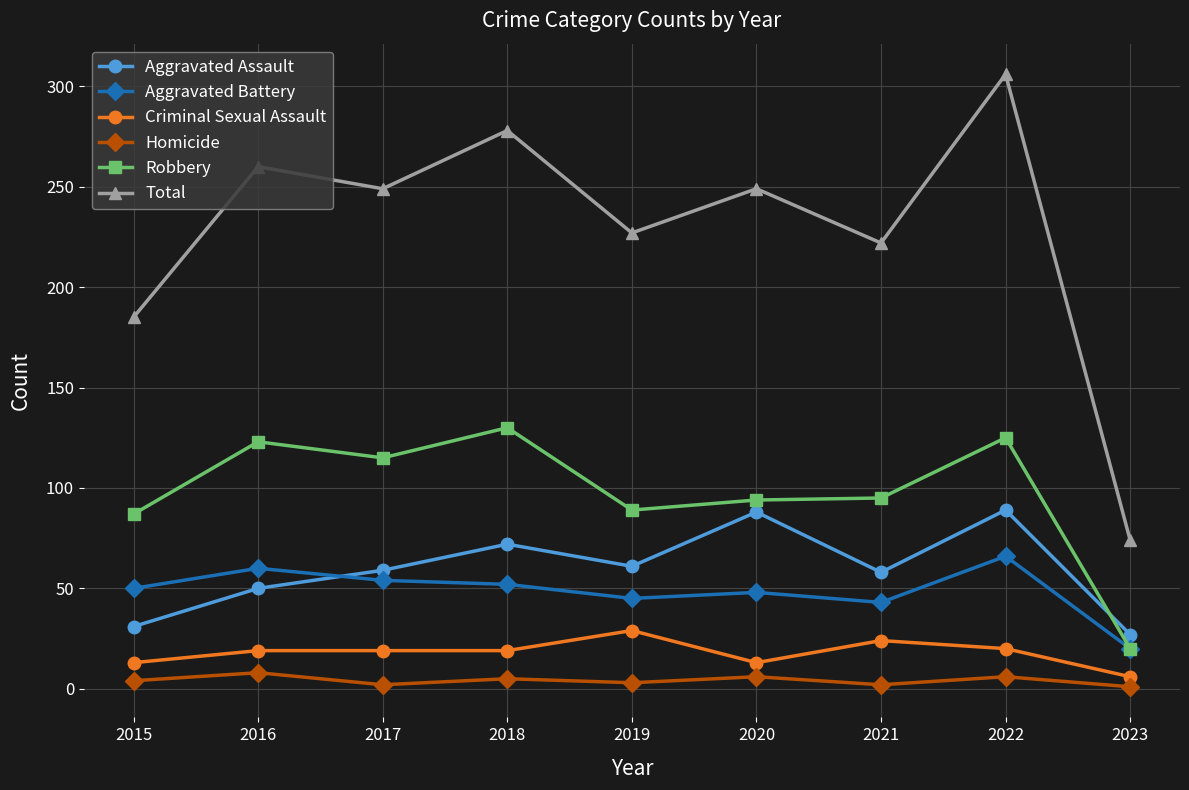

In Homicide, how many points are lower than both neighbors (excluding endpoints)?

3